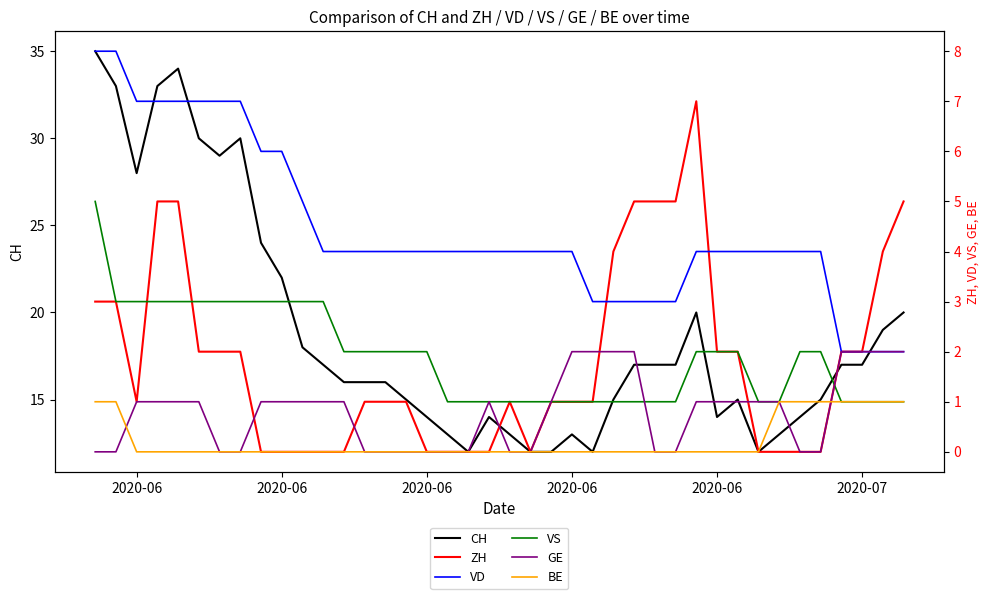

Which series has the largest range (max minus min)?

CH